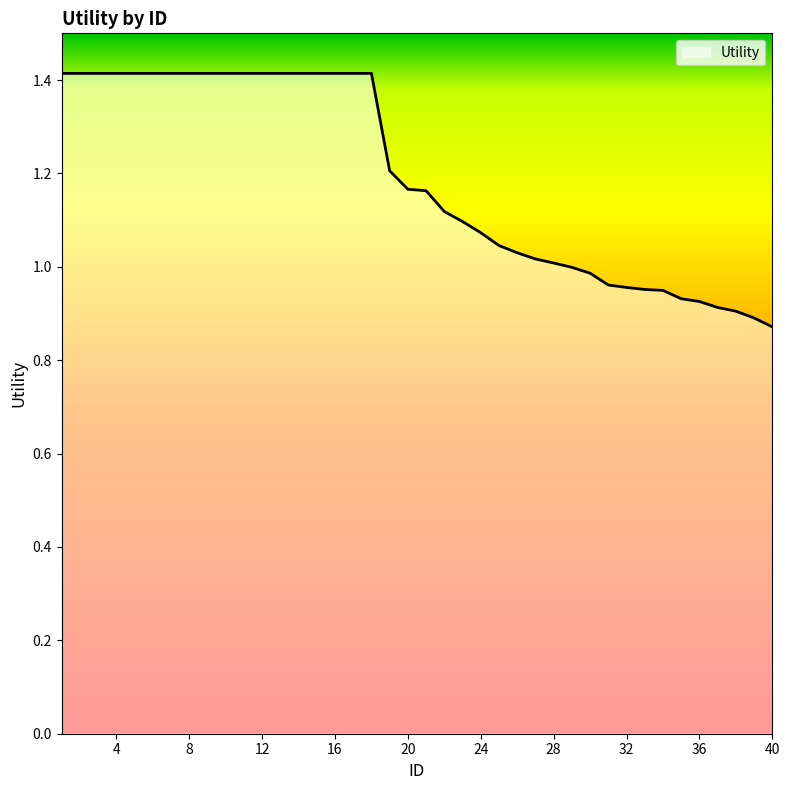

What is the difference between the maximum and minimum values?

0.5